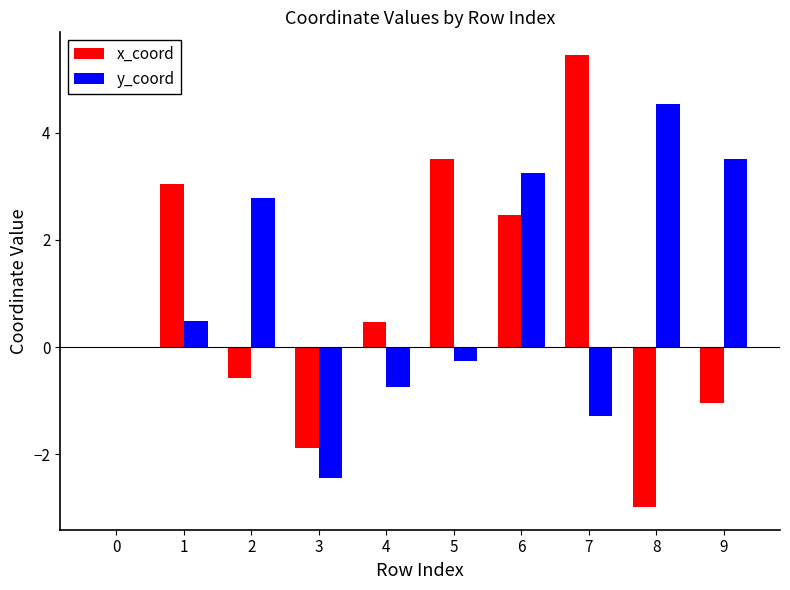

Reading left to right, what are all the values shown in this chart?

x_coord: 0=0.0	1=3.0	2=-0.6	3=-1.9	4=0.5	5=3.5	6=2.5	7=5.5	8=-3.0	9=-1.0
y_coord: 0=0.0	1=0.5	2=2.8	3=-2.4	4=-0.7	5=-0.3	6=3.3	7=-1.3	8=4.5	9=3.5